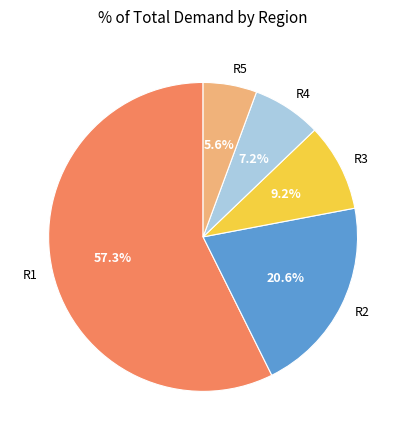

To the nearest percent, what percentage of the pie is R2?

21%